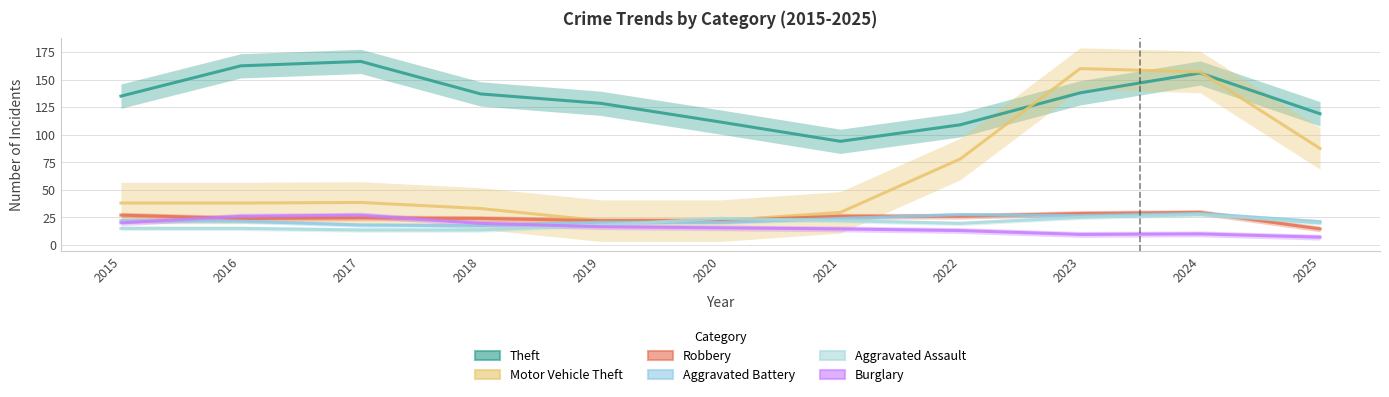

At how many categories does at least one series exceed 7?

11